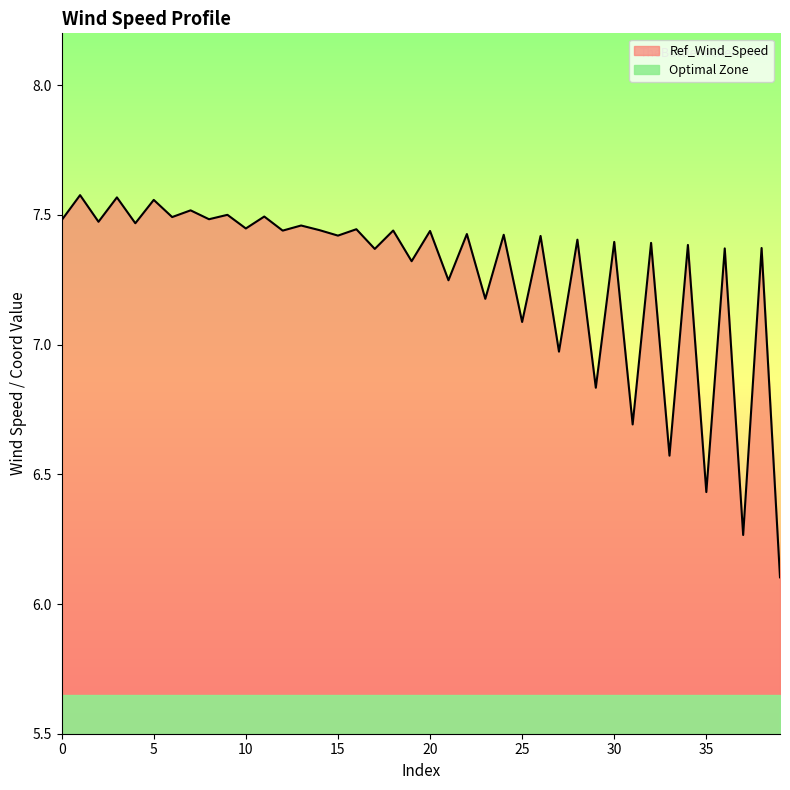

What is the change in value from 24 to 33?

-0.9